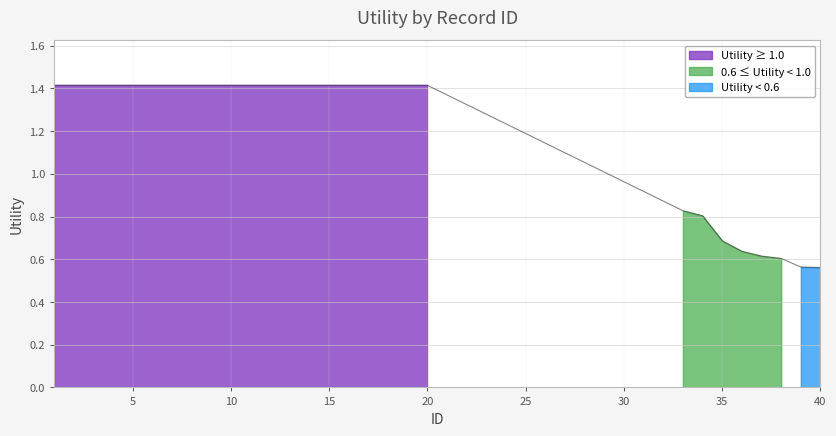

Reading left to right, transcribe all the data shown in this chart.

1.4	1.4	1.4	1.4	1.4	1.4	1.4	1.4	1.4	1.4	1.4	1.4	1.4	1.4	1.4	1.4	1.4	1.4	1.4	1.4	0.8	0.8	0.7	0.6	0.6	0.6	0.6	0.6